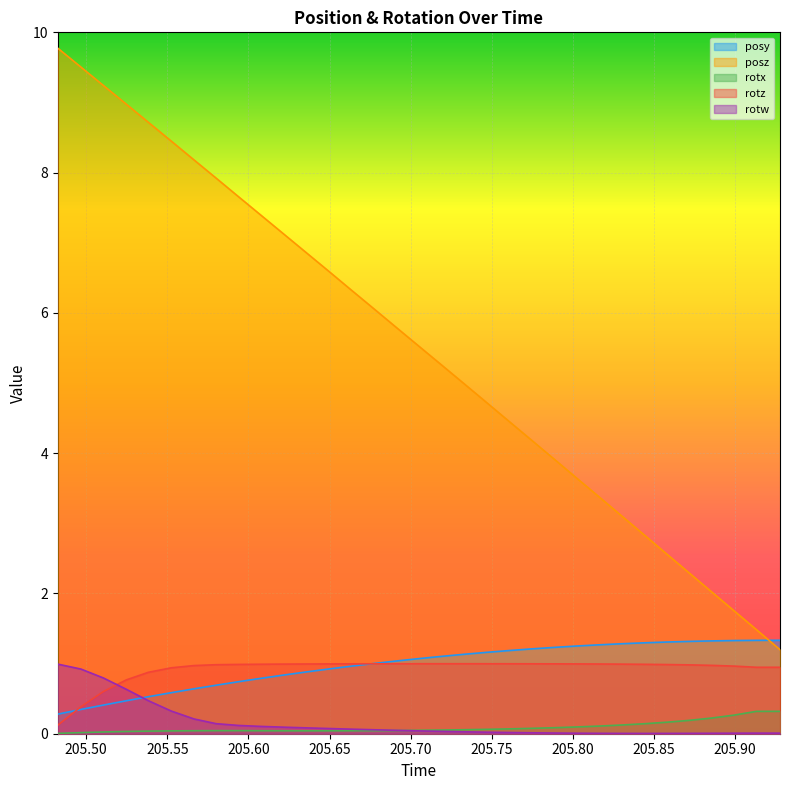

What are all the series names shown in the legend?

posy, posz, rotx, rotz, rotw